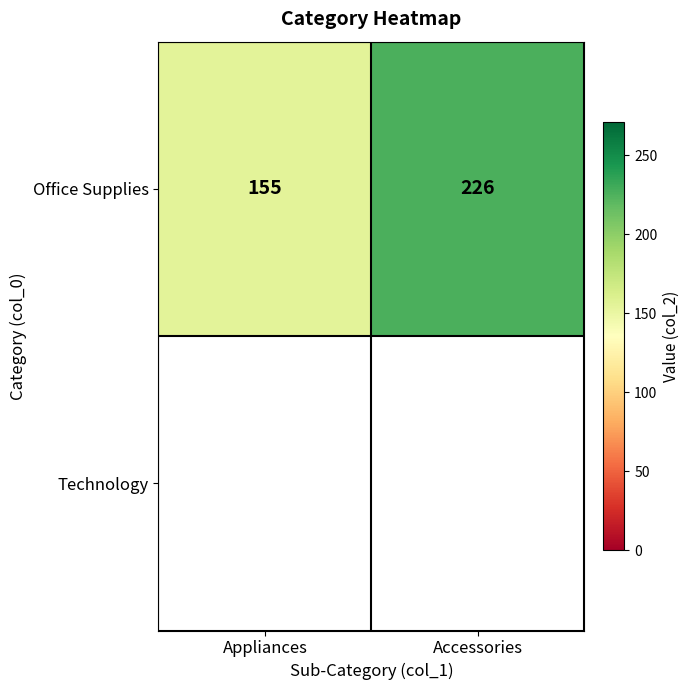

What is the change in value from Appliances to Accessories?

+71